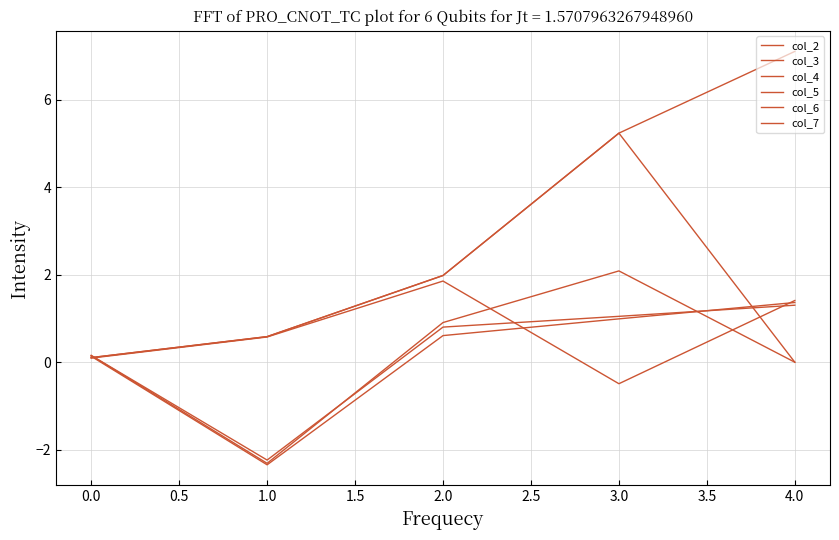

How many lines are shown in the chart?

6